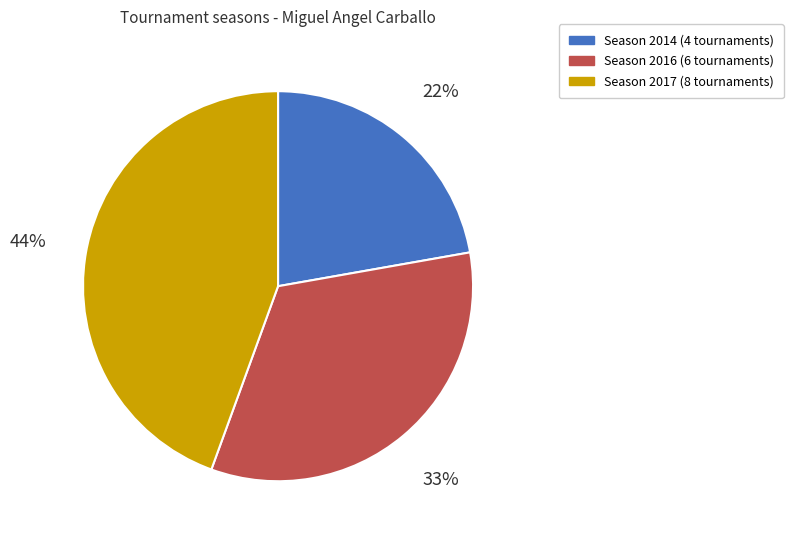

Is there a majority slice in this chart?

No